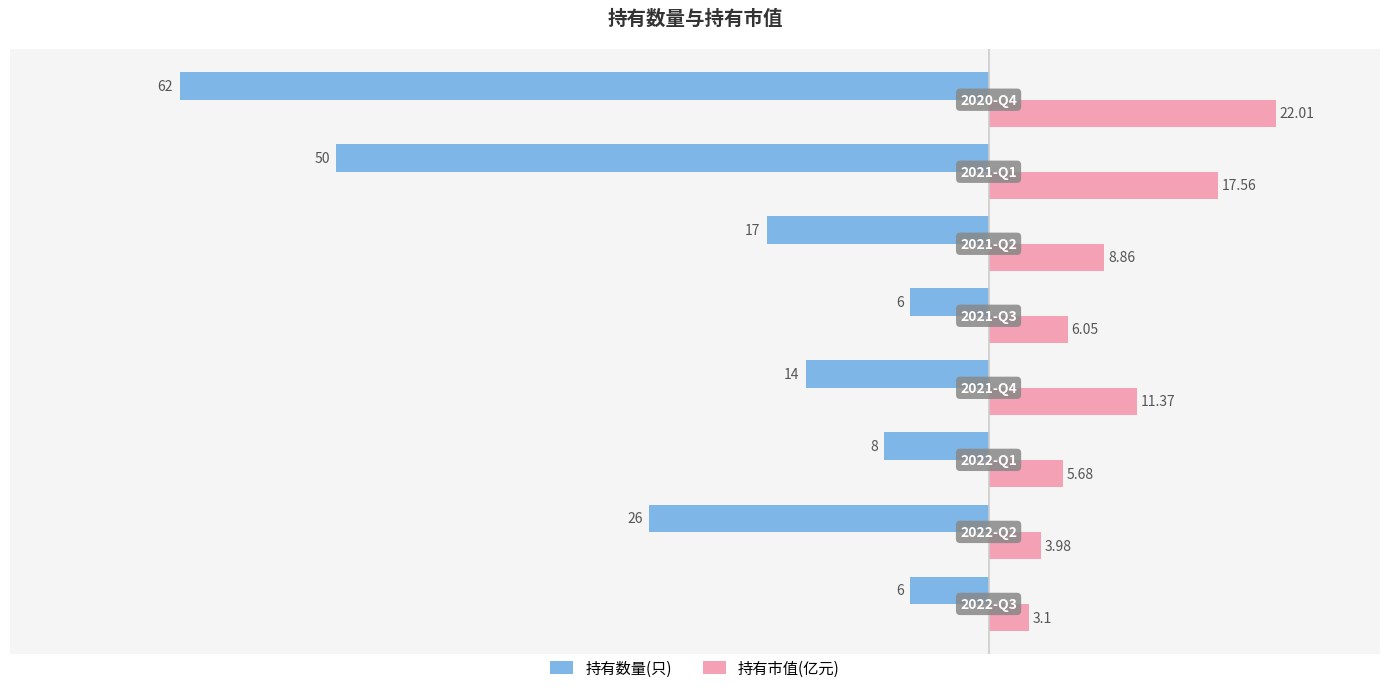

Which series has the largest total across all categories?

持有市值(亿元)